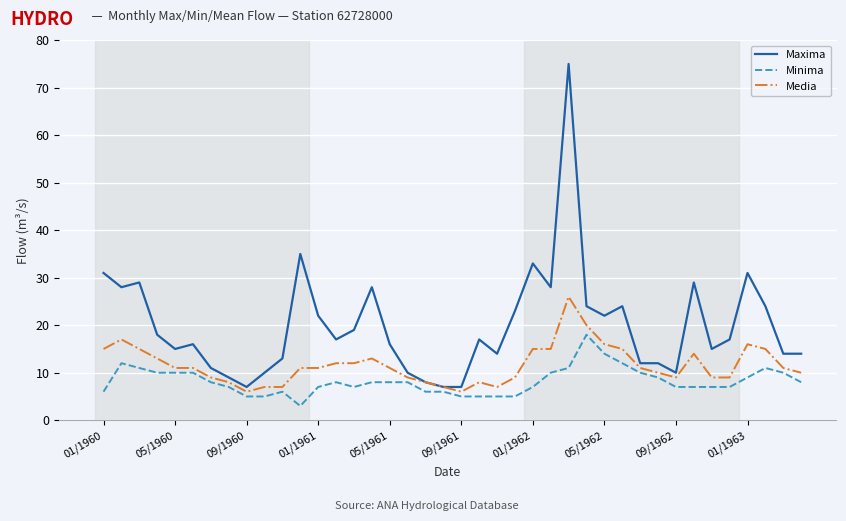

List the series in order of their overall mean, highest first.

Maxima, Media, Minima